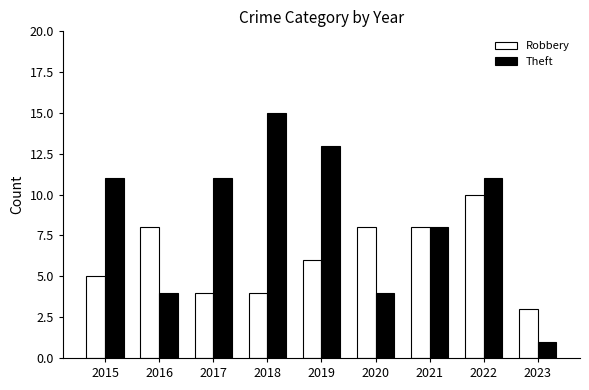

What is the sum of all Robbery values?

56